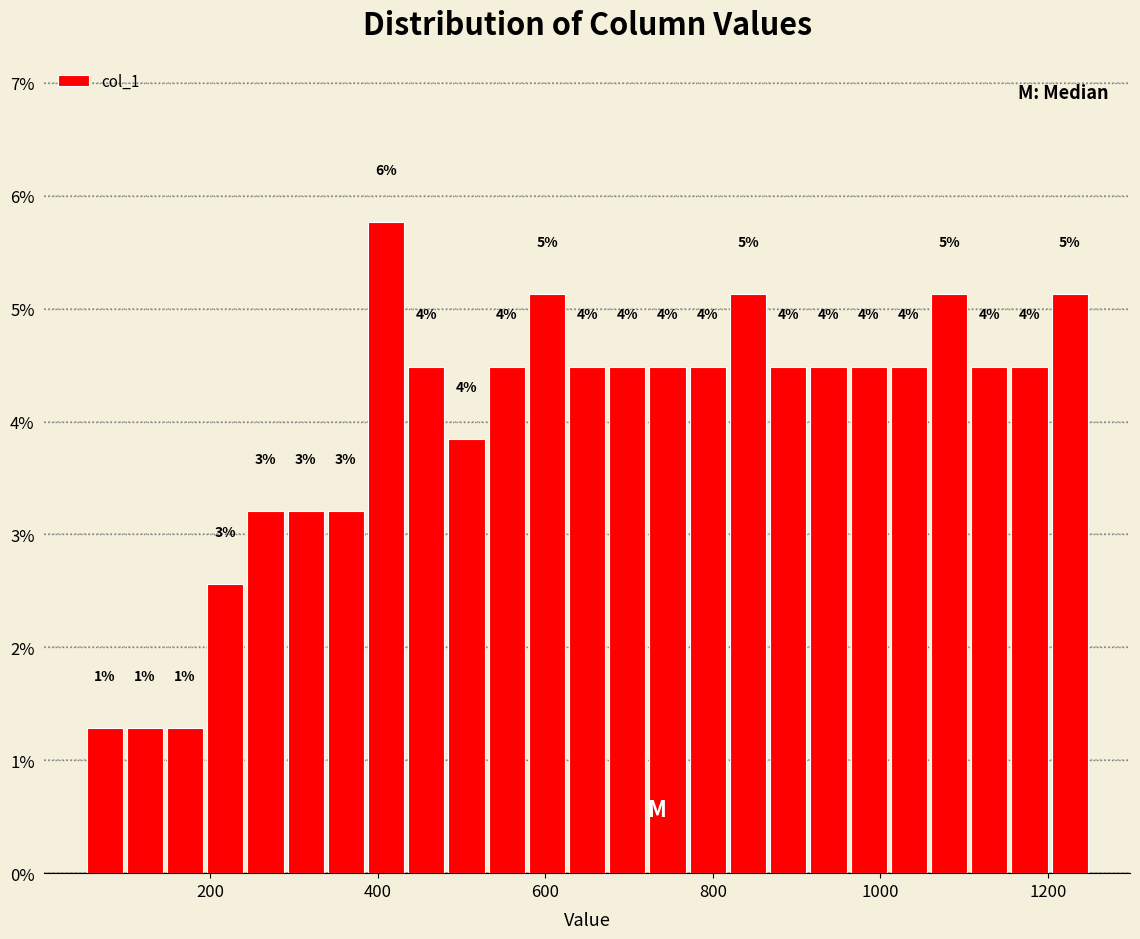

Read against the x-axis, roughly where is the centre of the tallest bar?

420